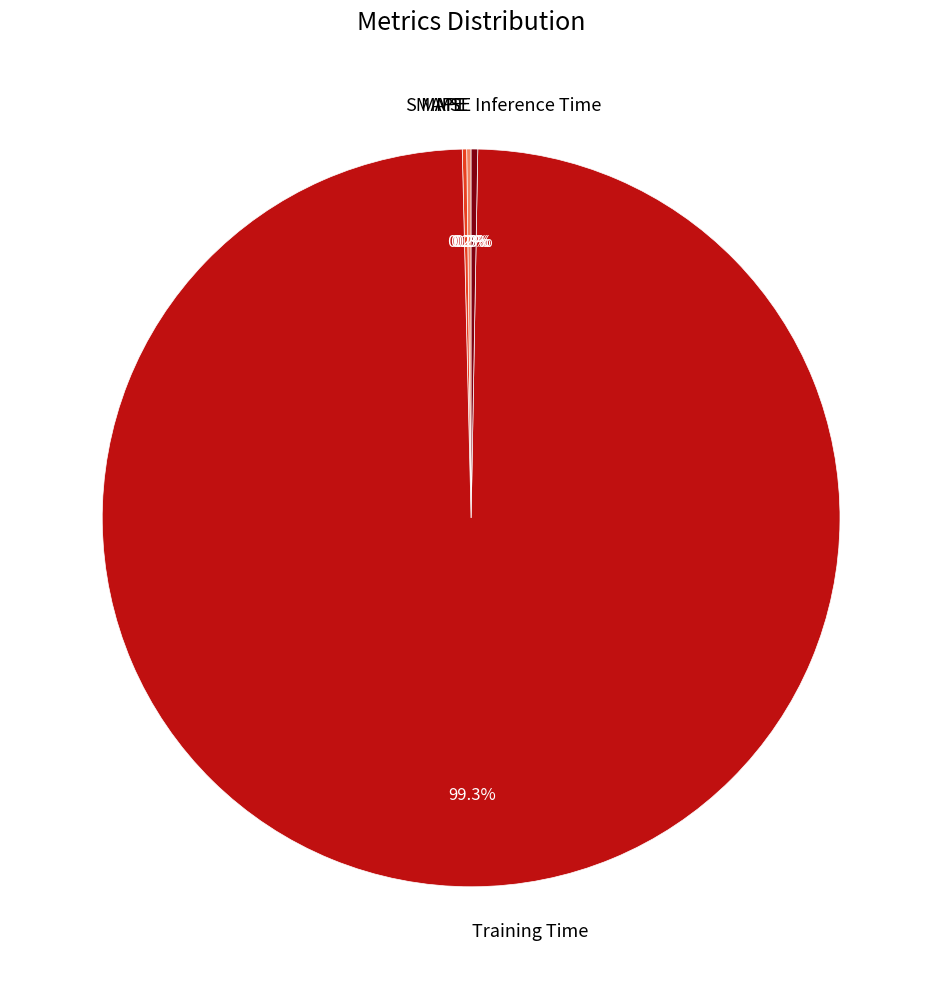

Which category has the biggest portion of the pie?

Training Time